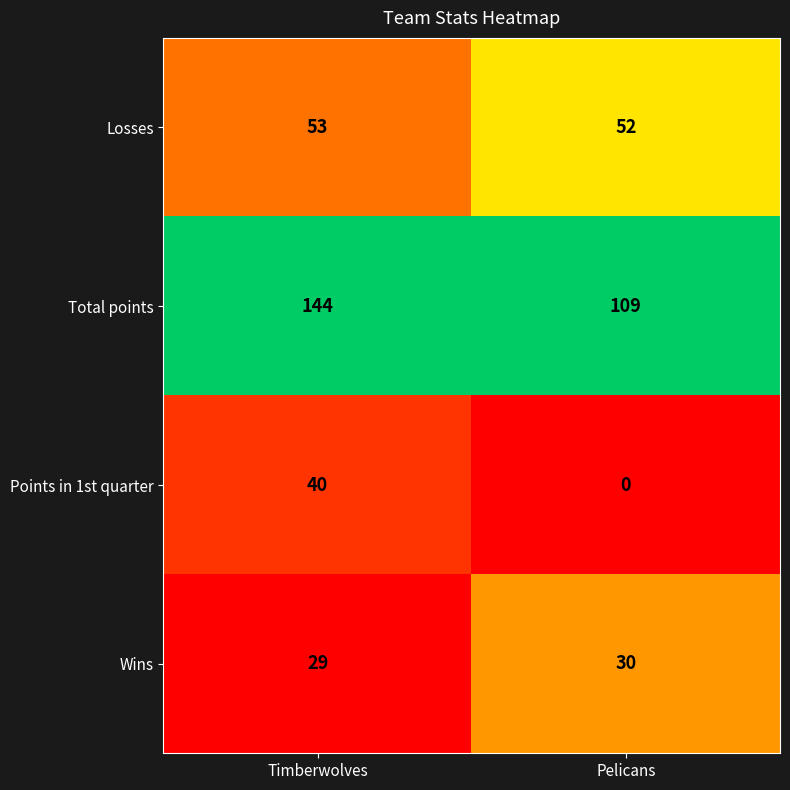

How many distinct data groups are displayed?

4